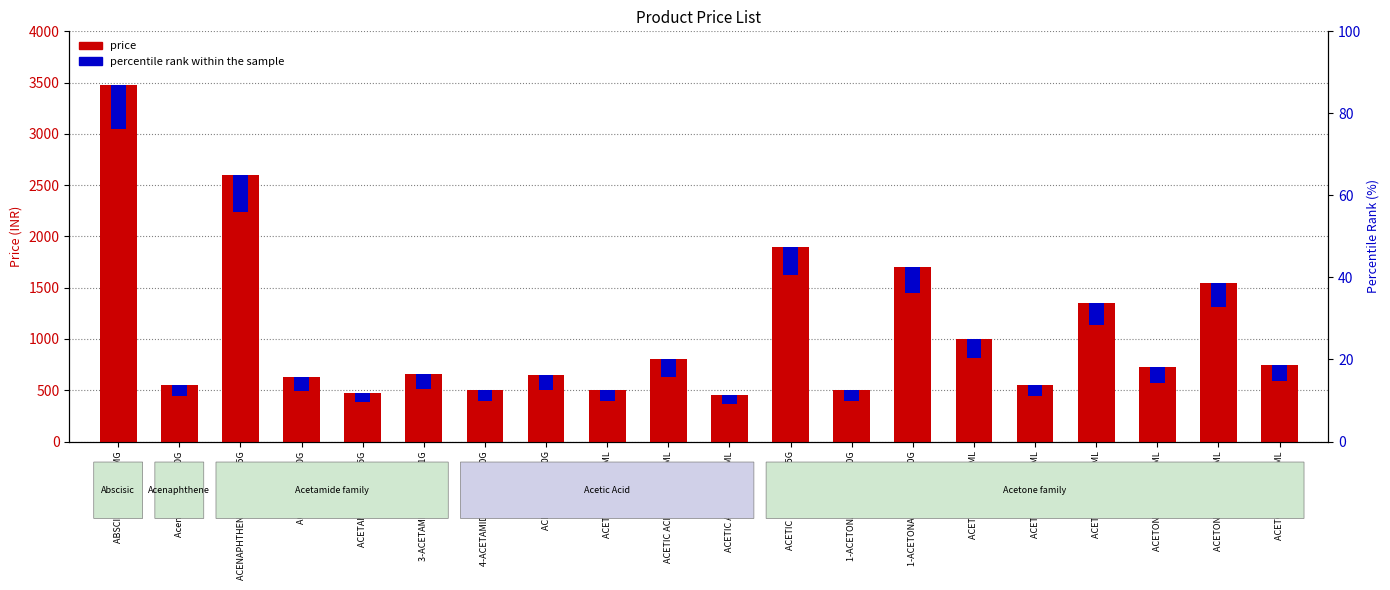

What are all the series names shown in the legend?

price, percentile rank within the sample